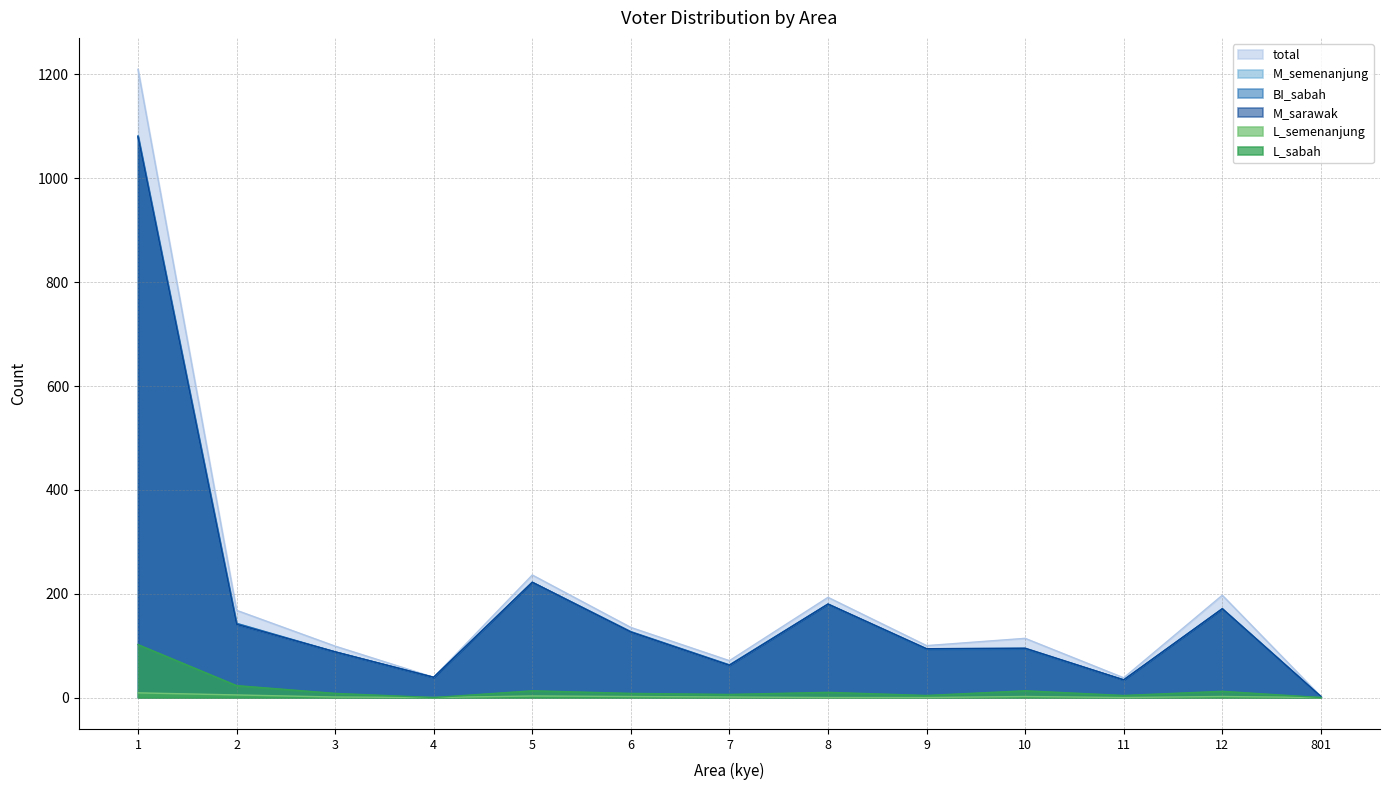

Count the number of data series in this chart.

6